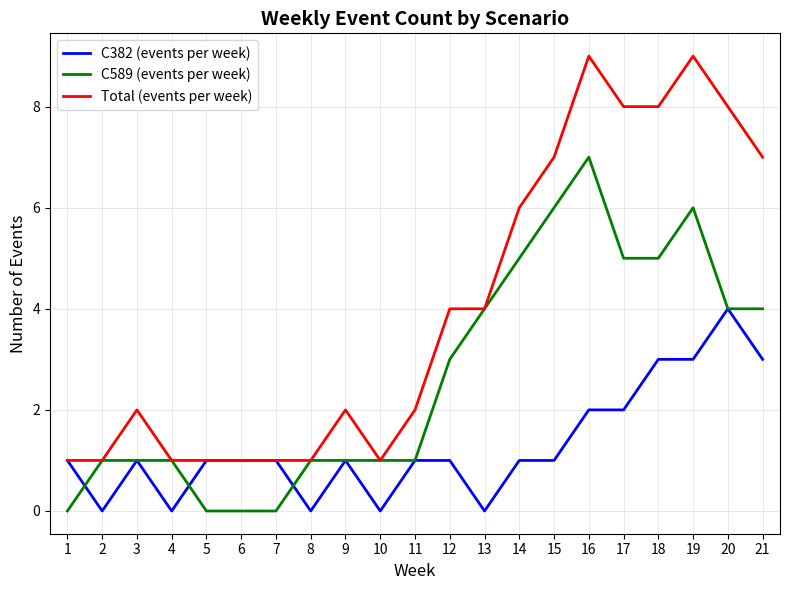

The Total (events per week) series shows 8 at 17. True or false?

True